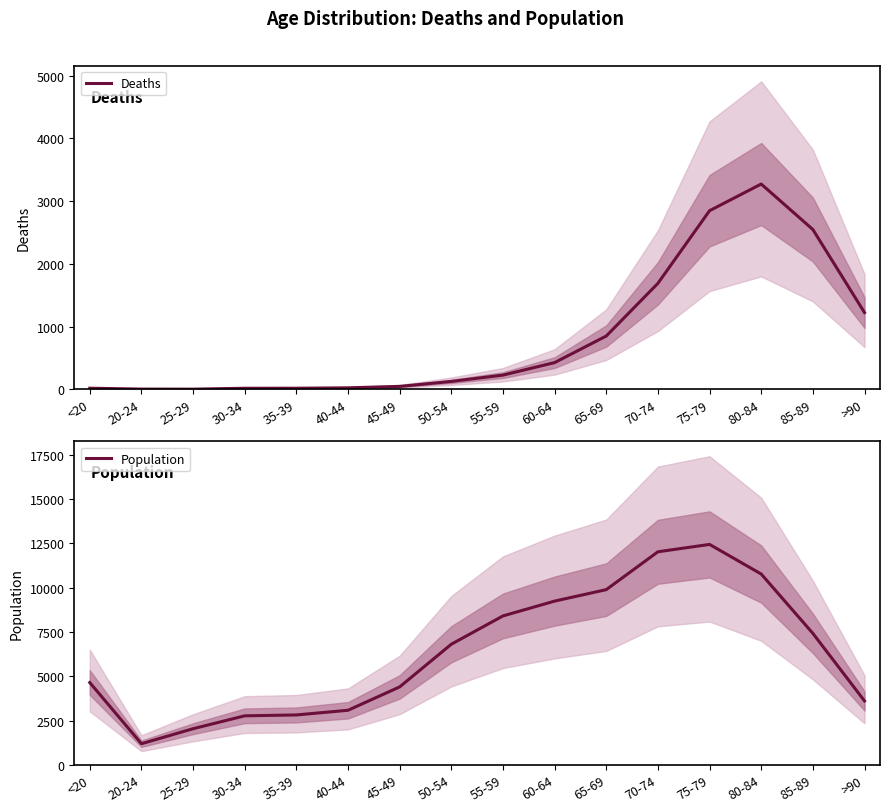

How many data points in Population are above 6803?

7